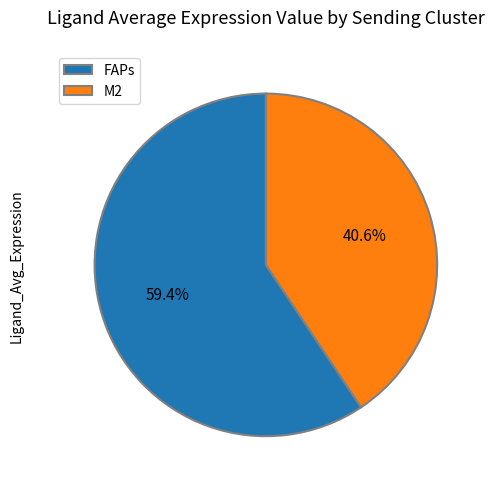

How many slices are in this pie chart?

2